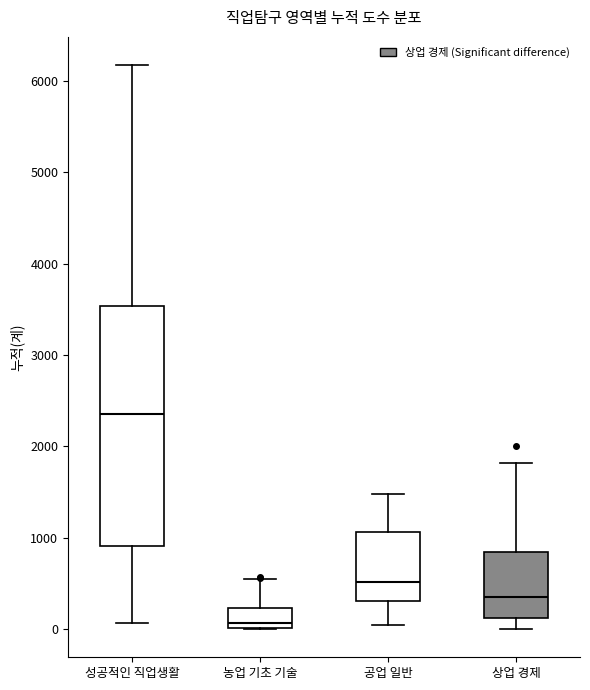

Comparing the boxes themselves (not the whiskers), which one is the tallest?

성공적인 직업생활